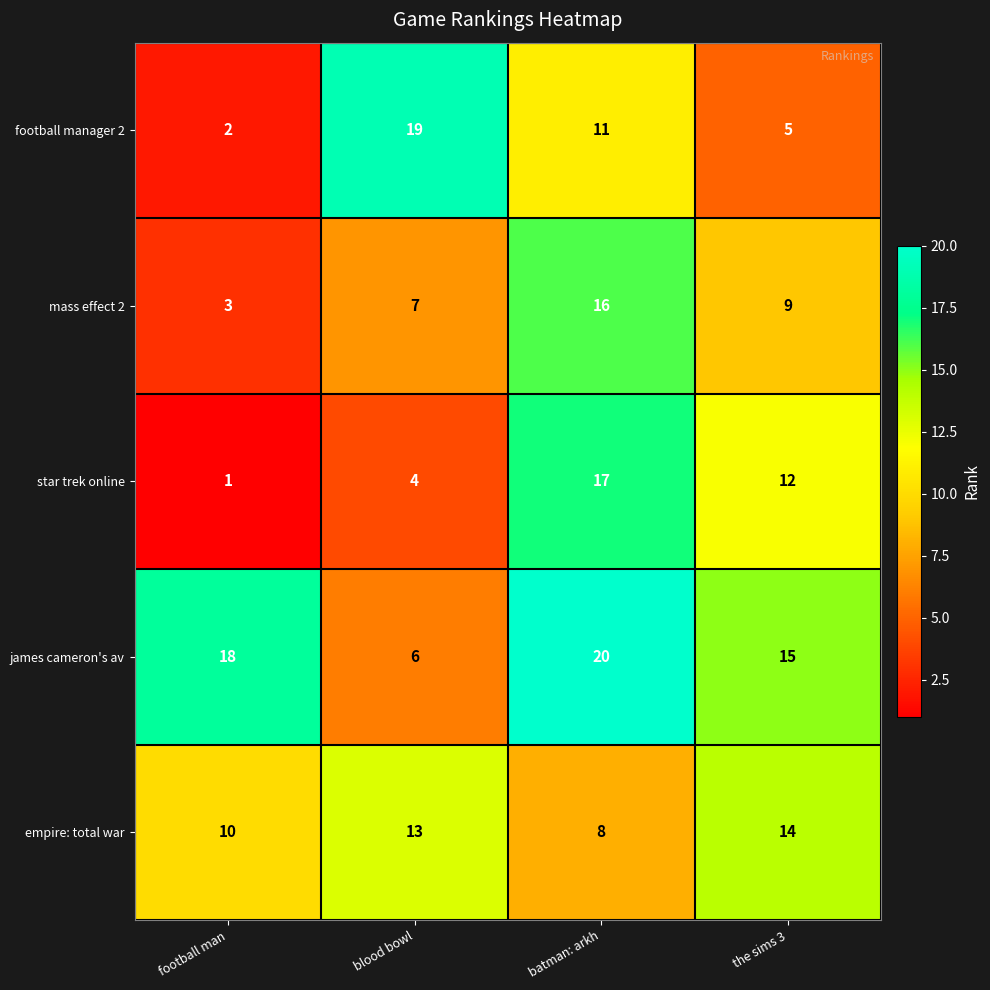

At which category does the chart reach its minimum across all series?

football man